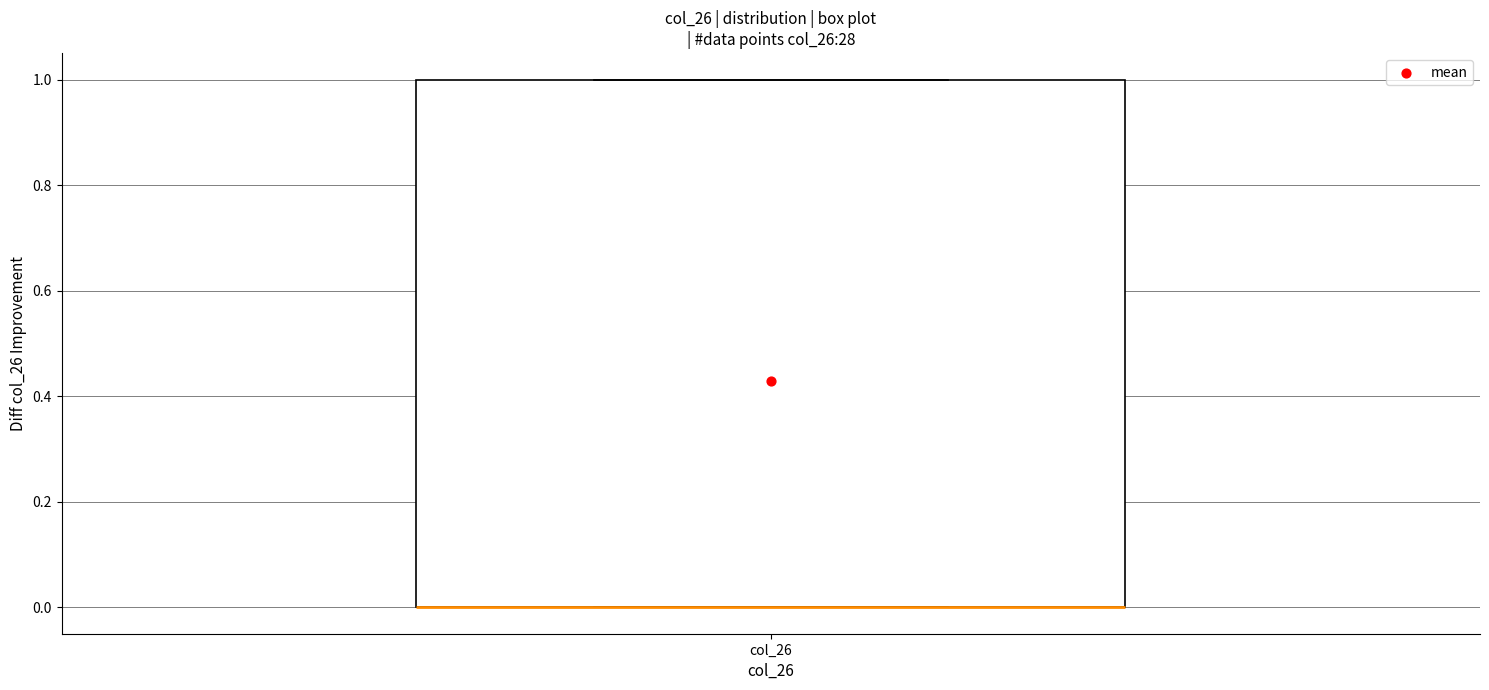

Transcribe this box plot: give where the median line is, the range the box spans, and where the two whiskers end, as read against the y-axis. The values are not printed on the chart, so give them approximately, as read against the axis.

median 0 (drawn on the box's lower edge), box 0 to 1, whiskers 0 to 1